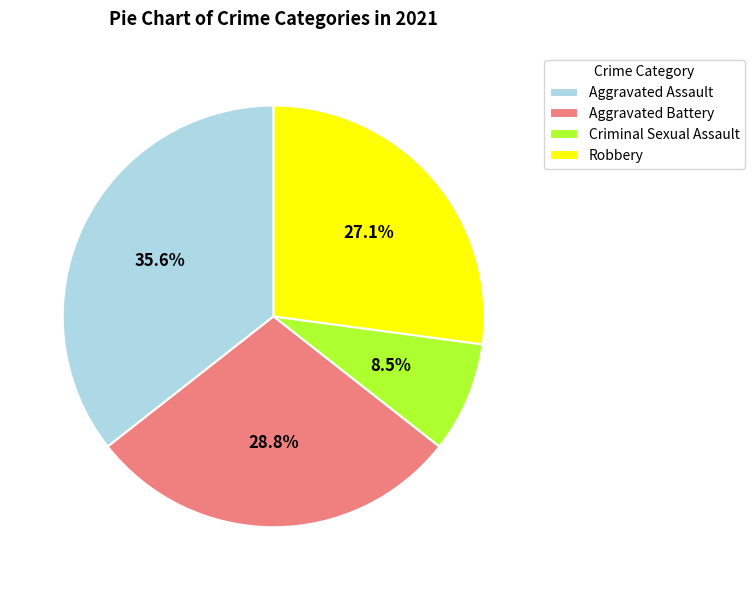

Does any single category account for the majority?

No